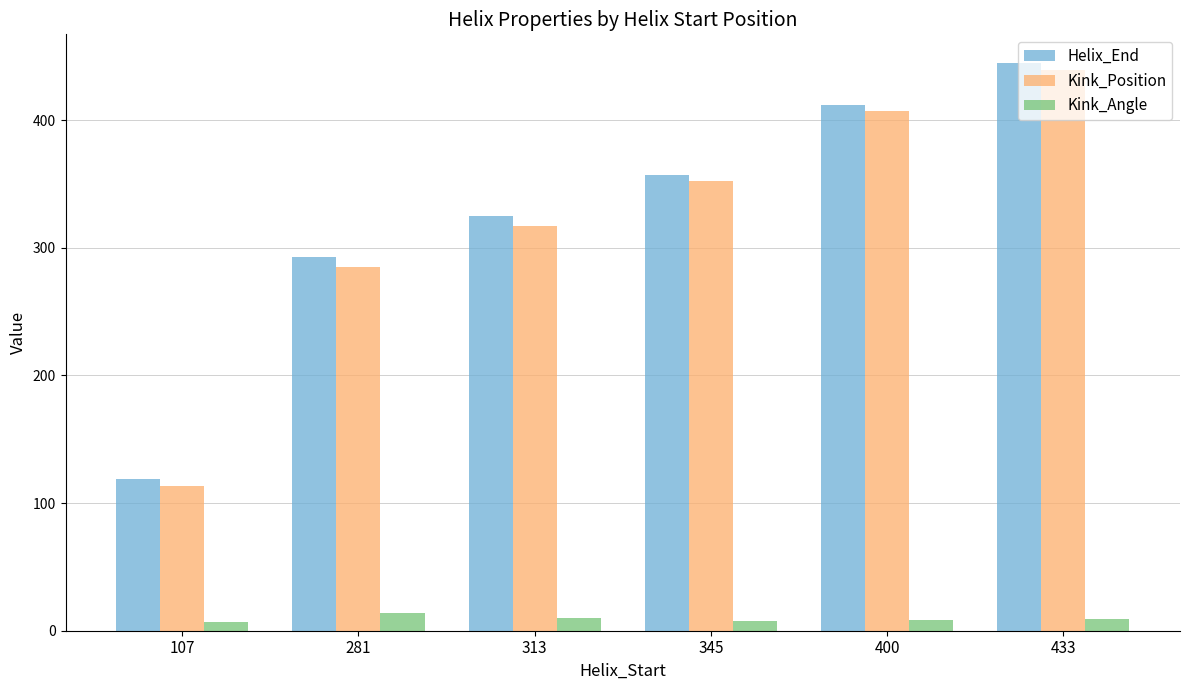

Is it true that Kink_Position equals 423.5 at 281?

False